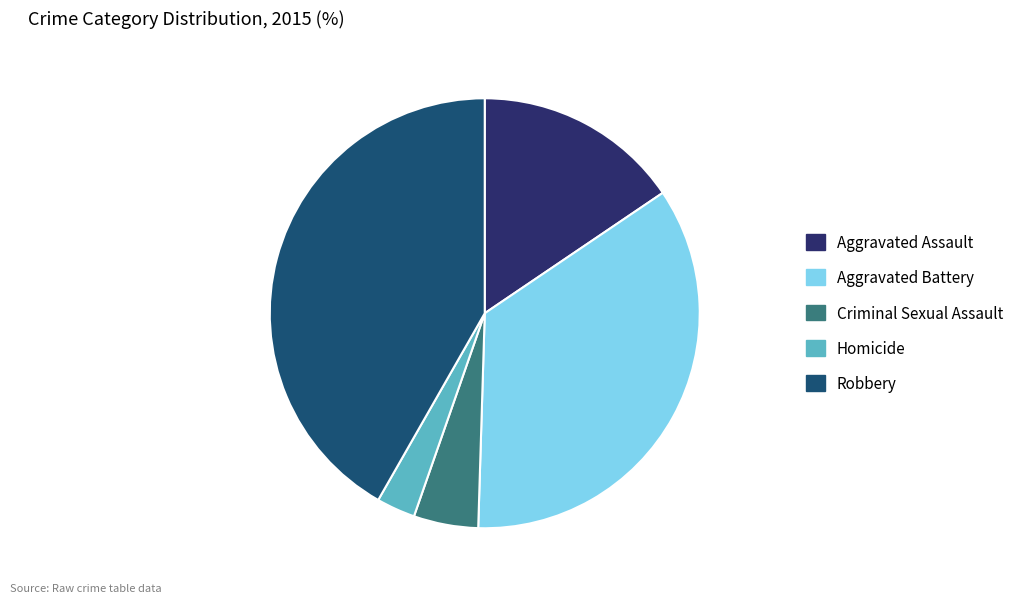

Do Aggravated Battery and Criminal Sexual Assault together represent more than half of the pie?

No